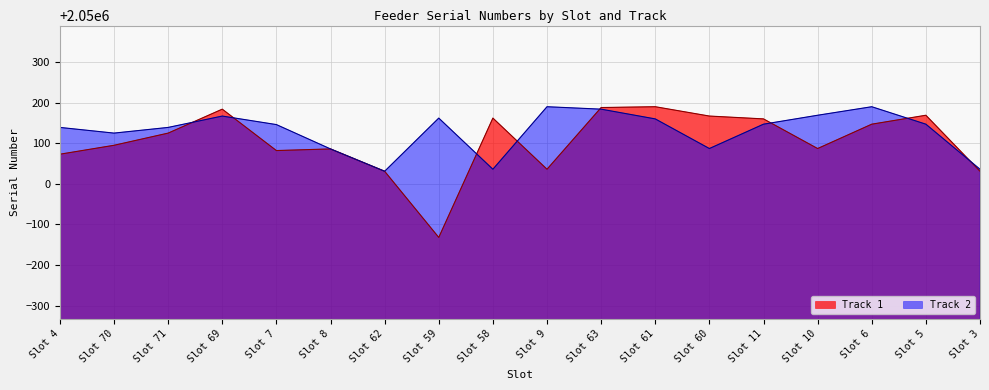

How many lines are shown in the chart?

2